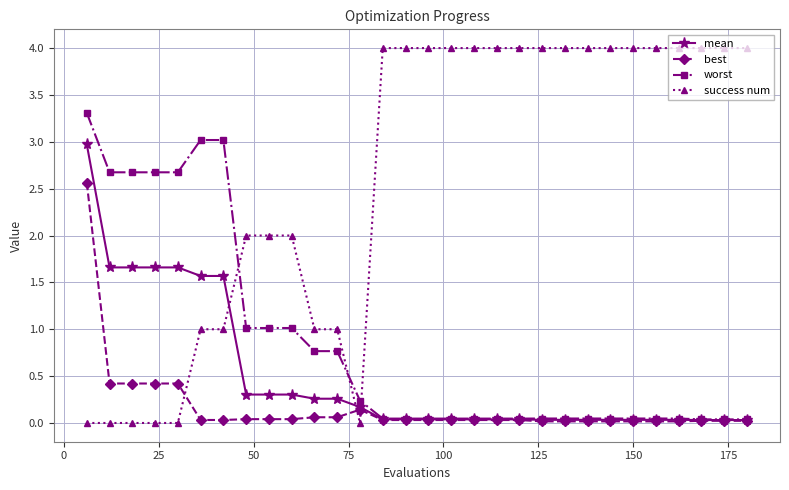

Which series has the widest spread of values?

success num